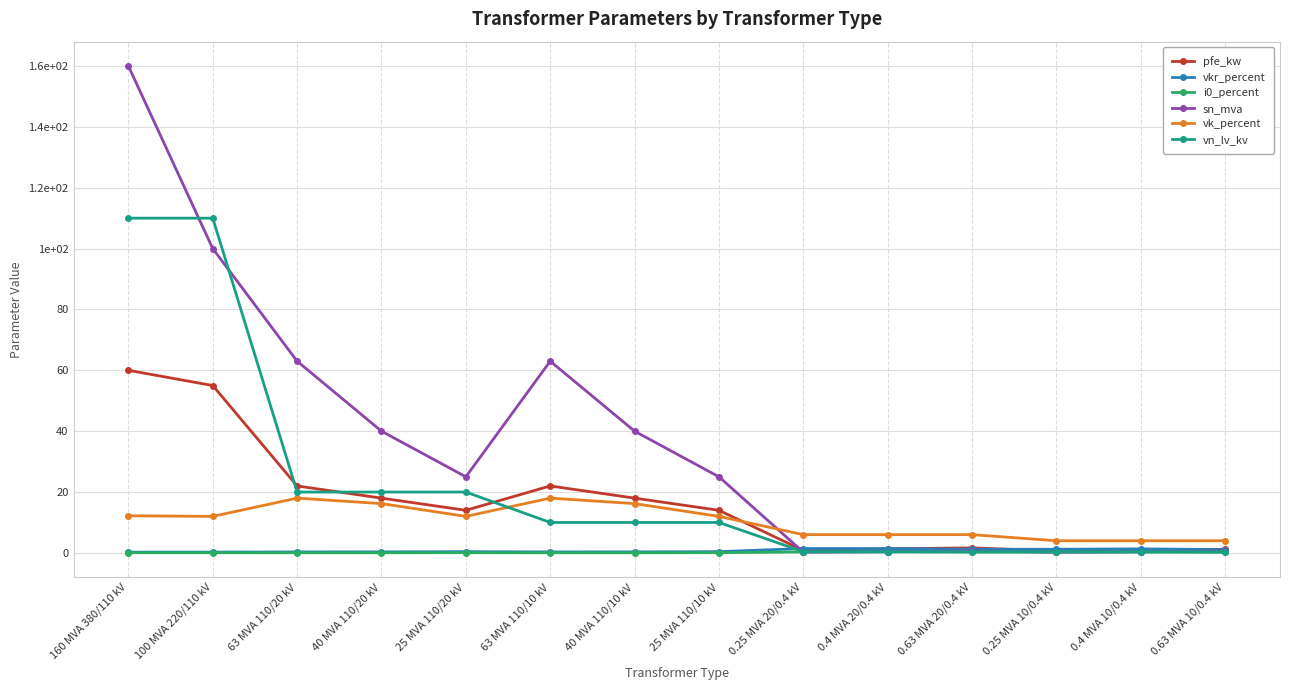

Does the chart have visible grid lines?

Yes